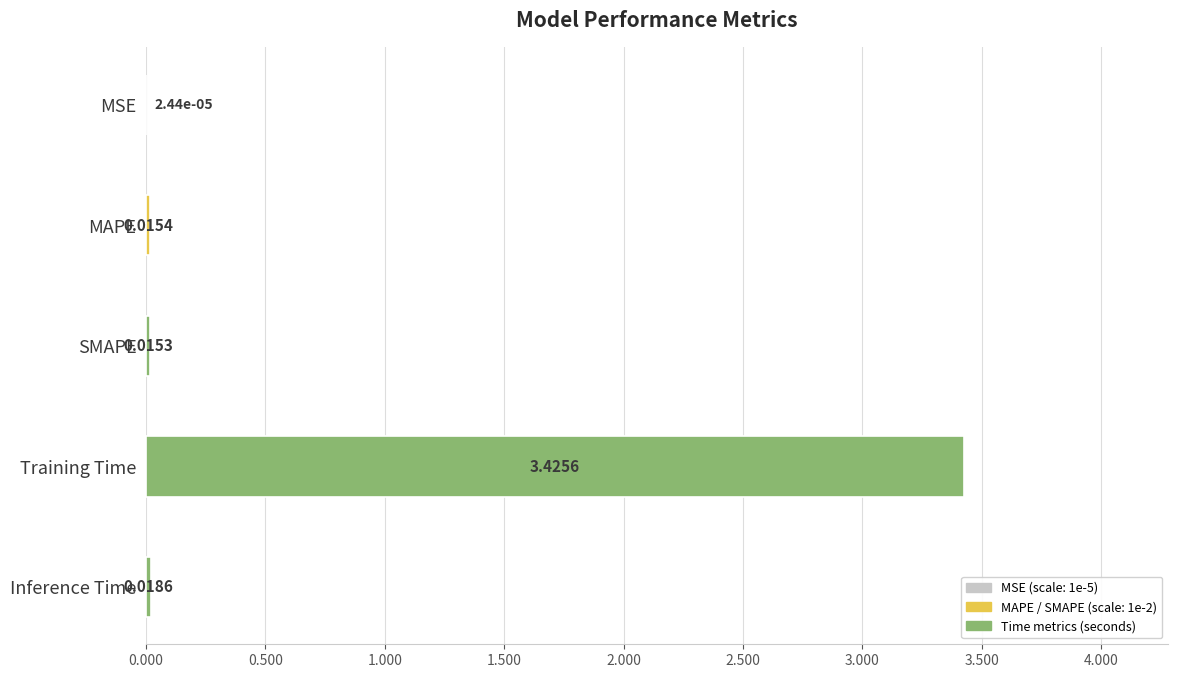

What is the sum of all values?

3.5